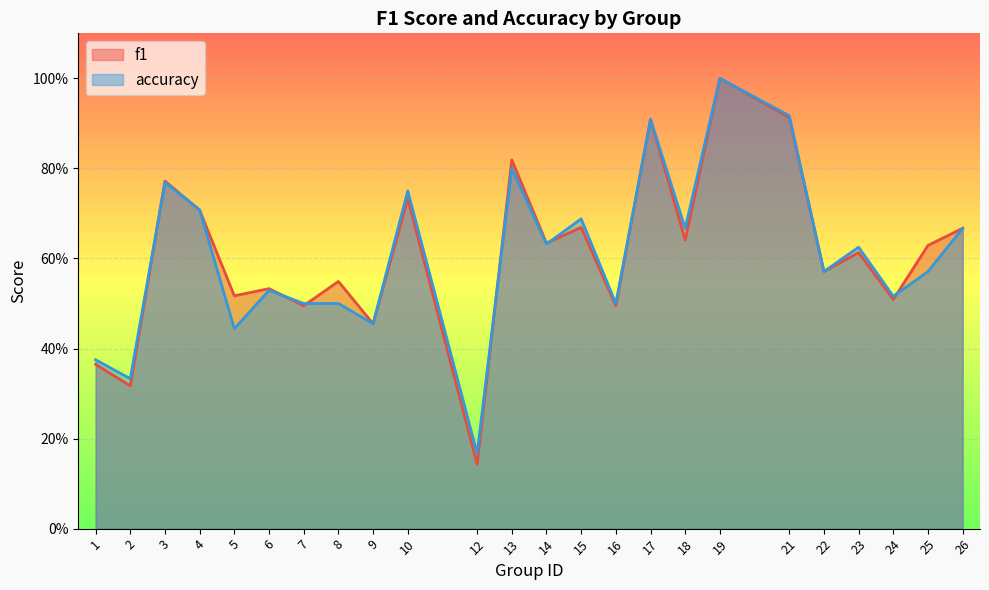

How many lines are shown in the chart?

2